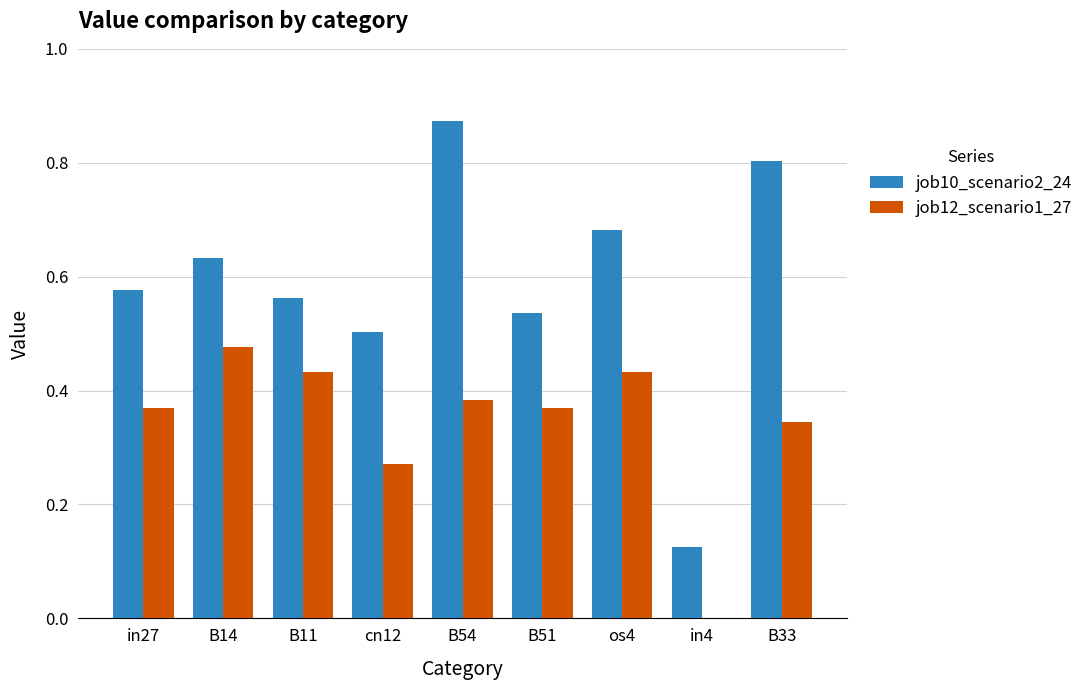

Which category has the highest value across all series?

B54